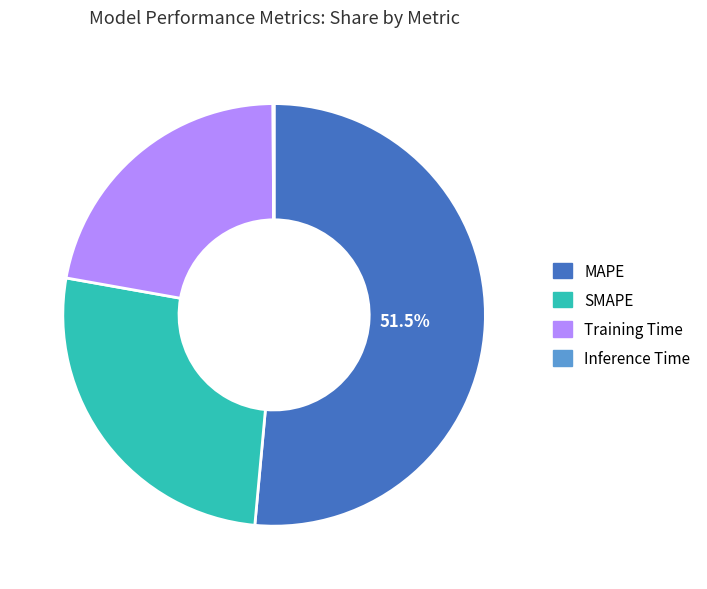

To the nearest percent, what percentage of the pie is SMAPE?

26%